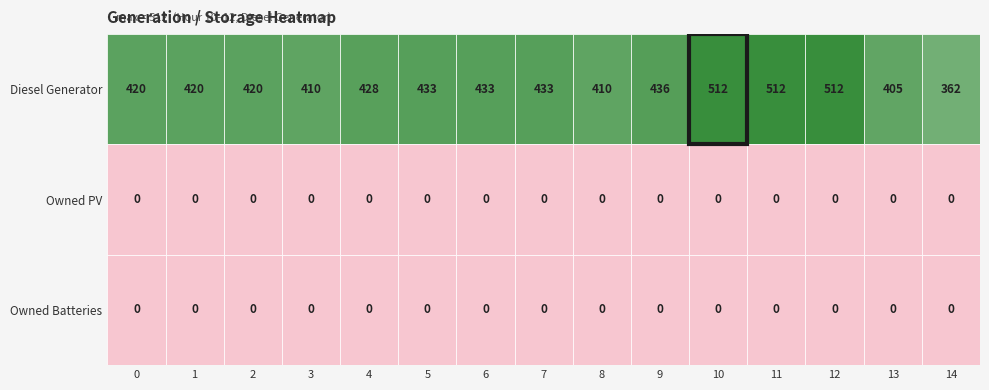

Which series changed the most between 10 and 12?

Diesel Generator